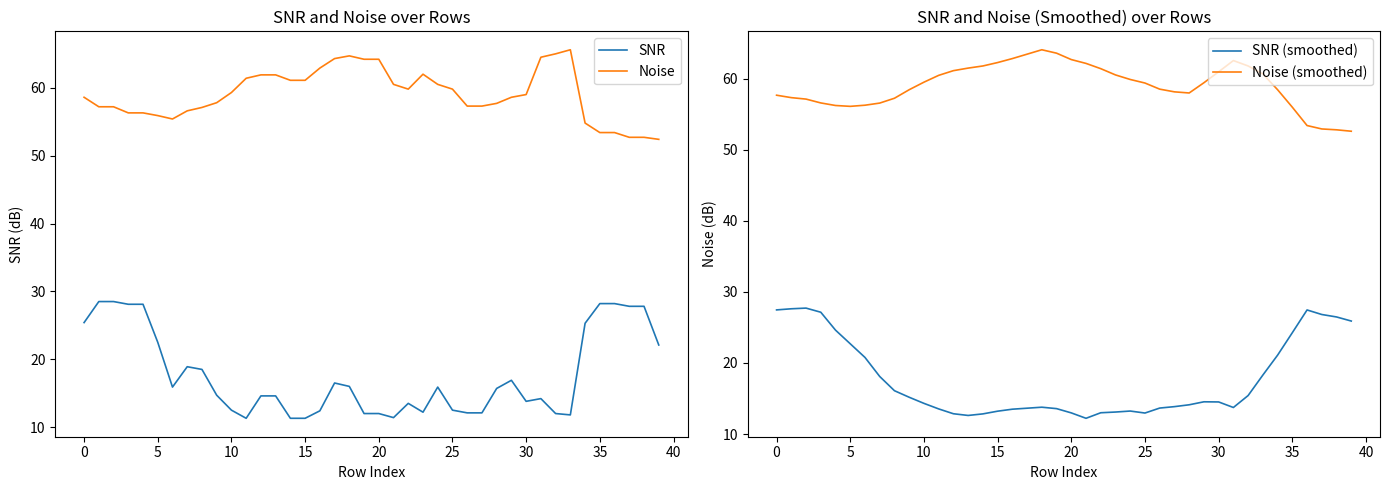

How many data points does each series have?

40